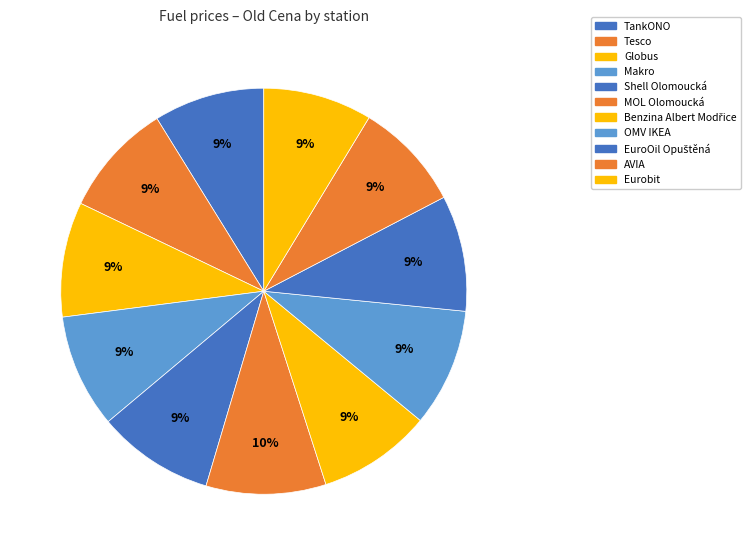

Is there a majority slice in this chart?

No